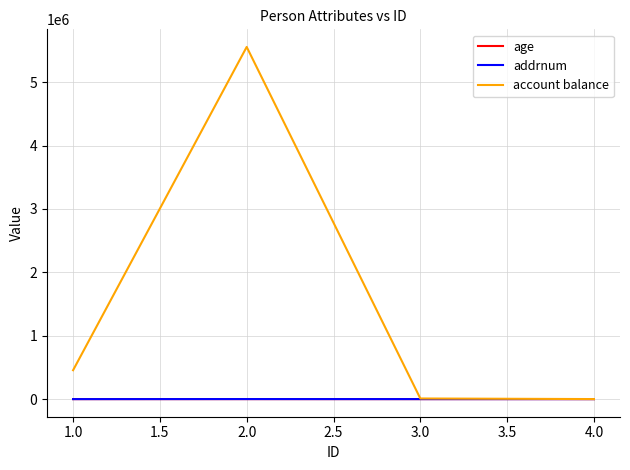

Between 2.0 and 4.0, which series saw the biggest shift?

account balance